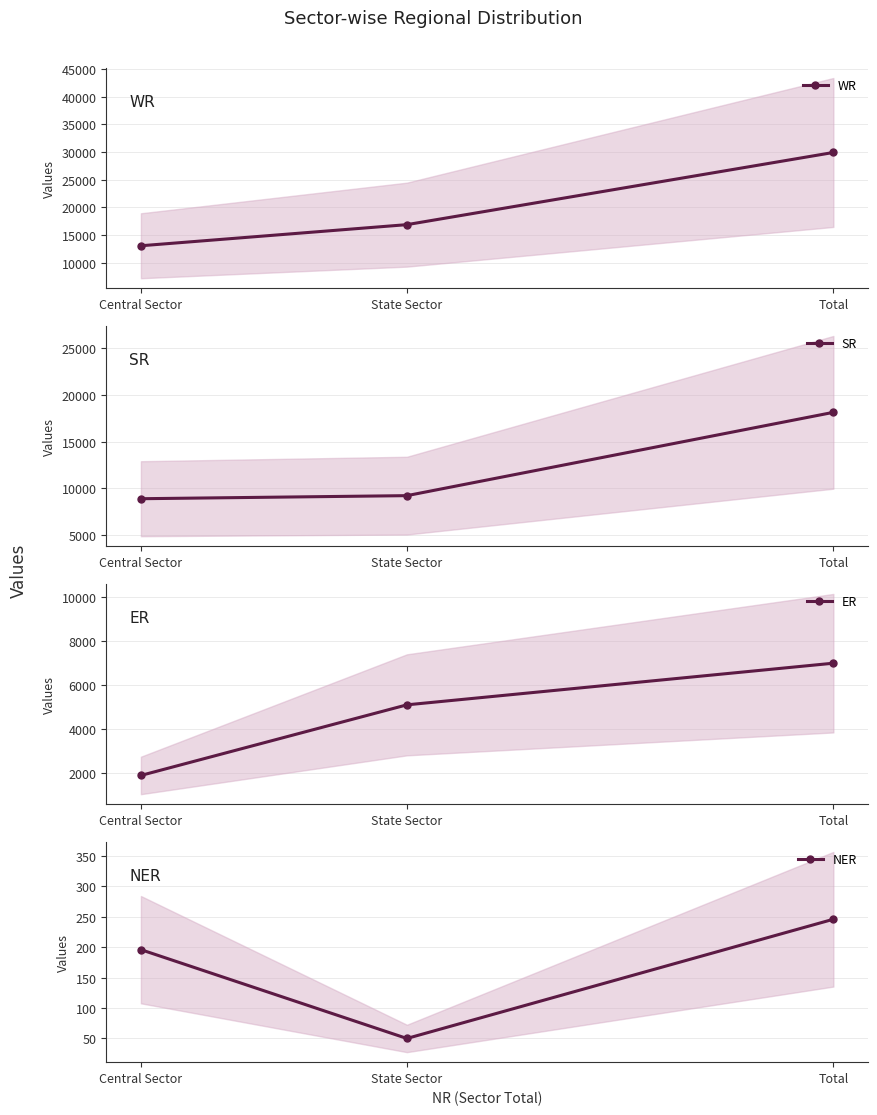

Rank the categories by SR value from highest to lowest.

Total, State Sector, Central Sector